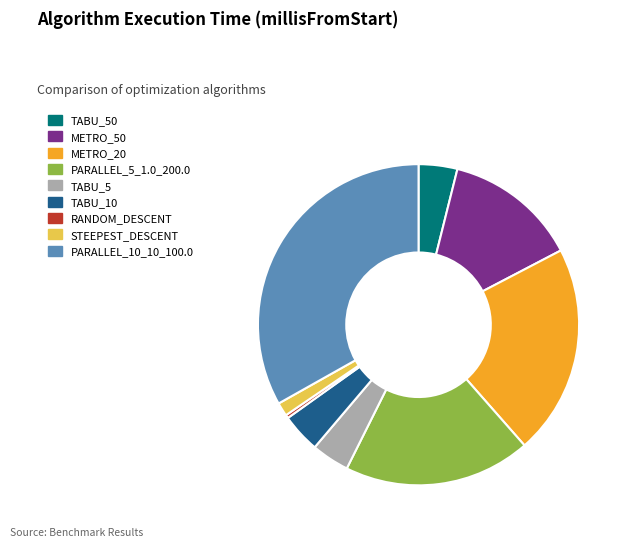

Is there any slice that represents more than half of the pie?

No